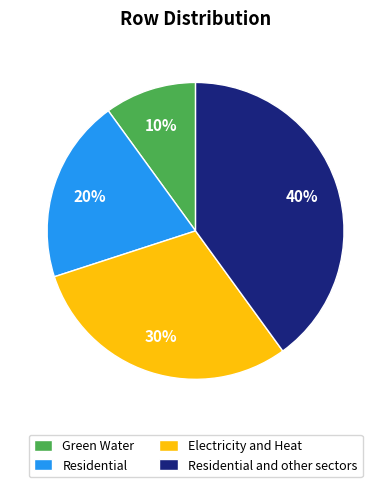

What percentage is the Green Water slice, to the nearest percent?

10%